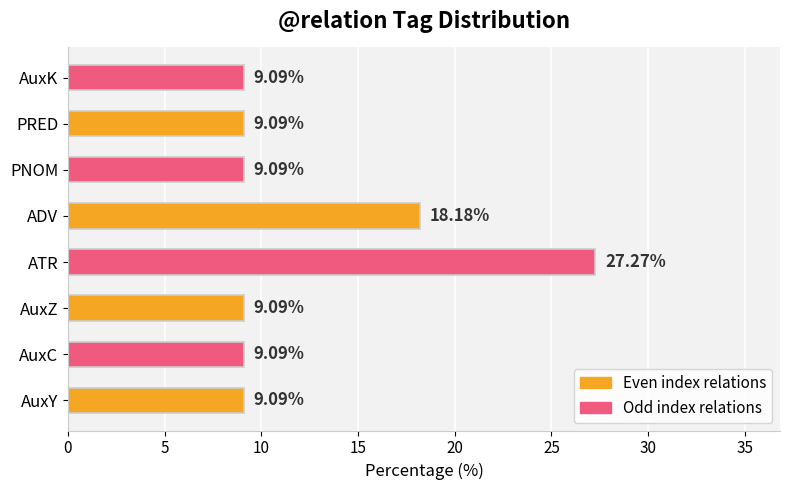

What is the average value?

12.5